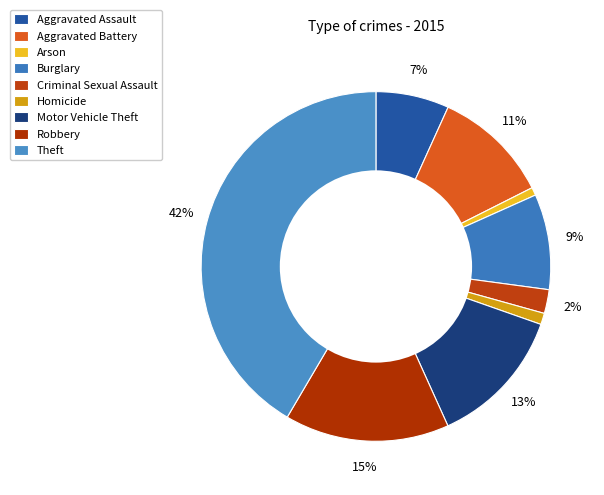

True or false: Aggravated Battery accounts for 3% of the total.

False